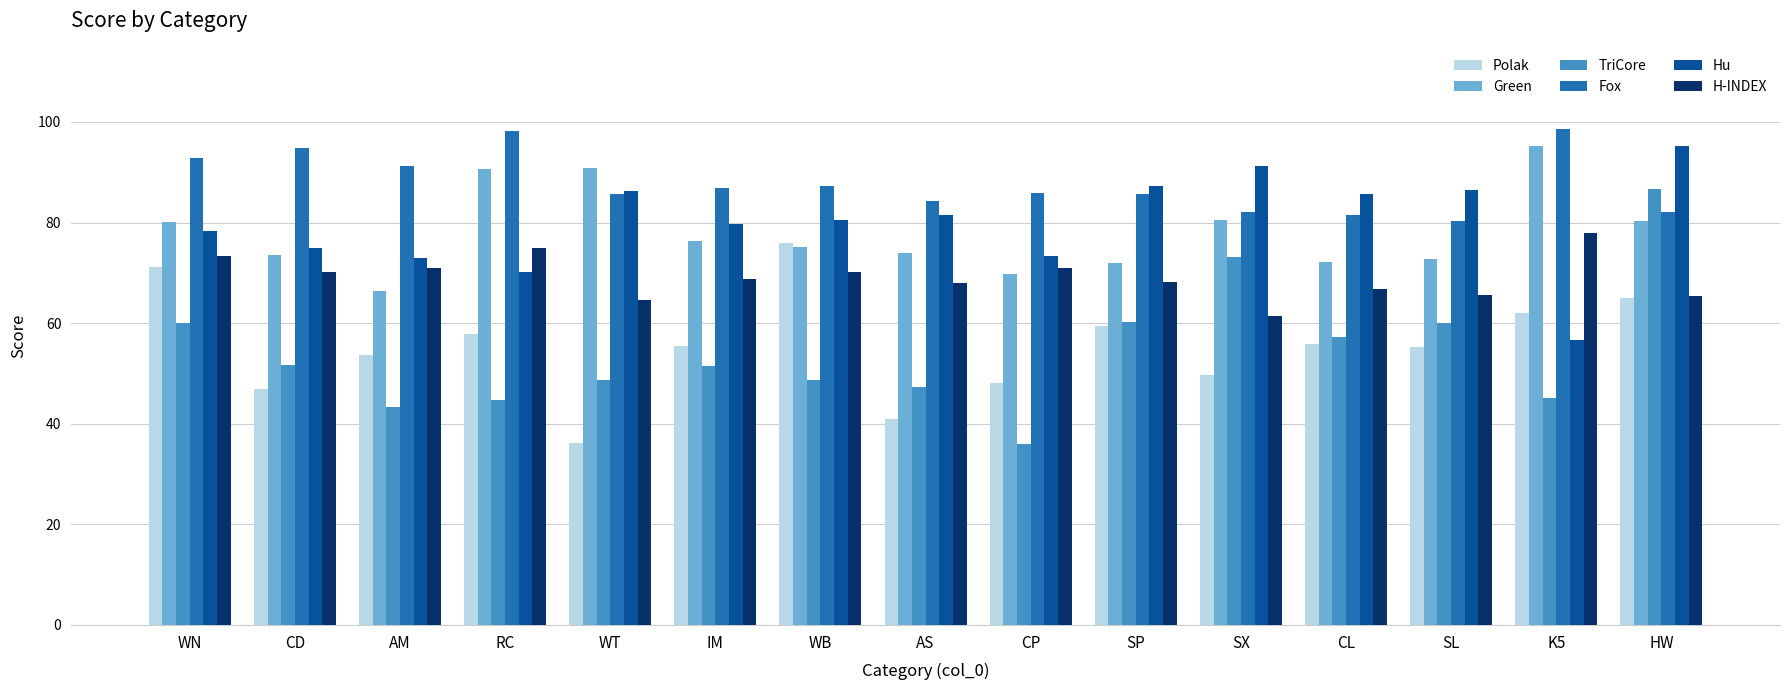

True or false: H-INDEX has a value of 34.9 at CL.

False